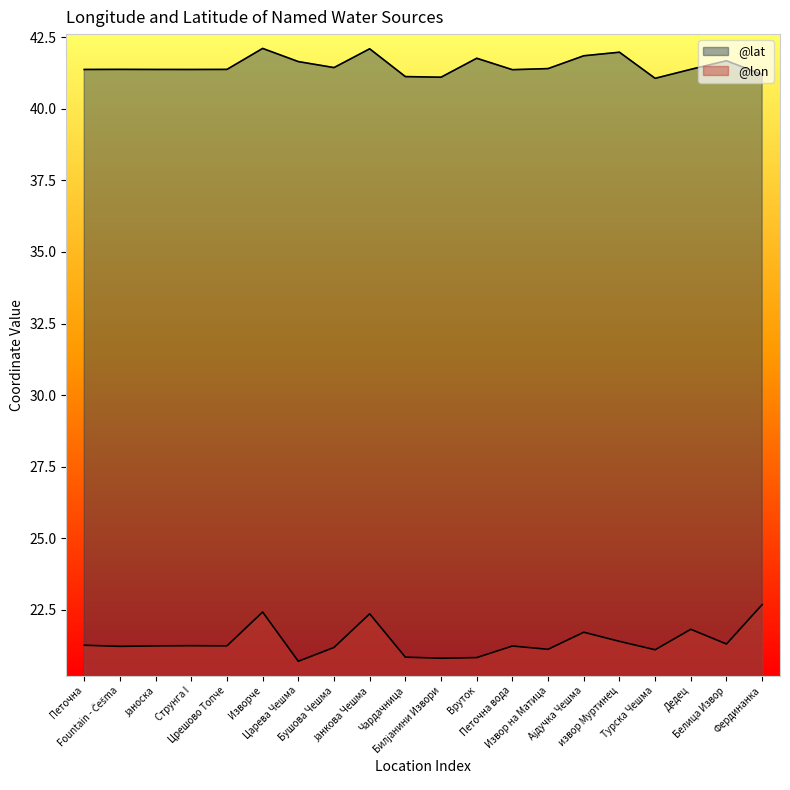

Which series has the largest total across all categories?

@lat